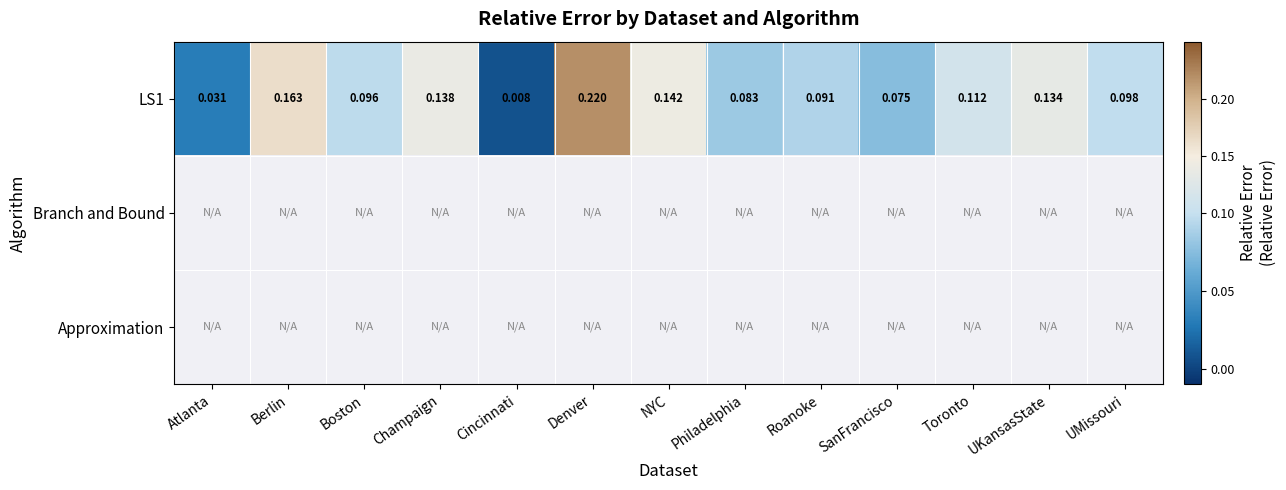

At which label does LS1 reach its peak?

Denver